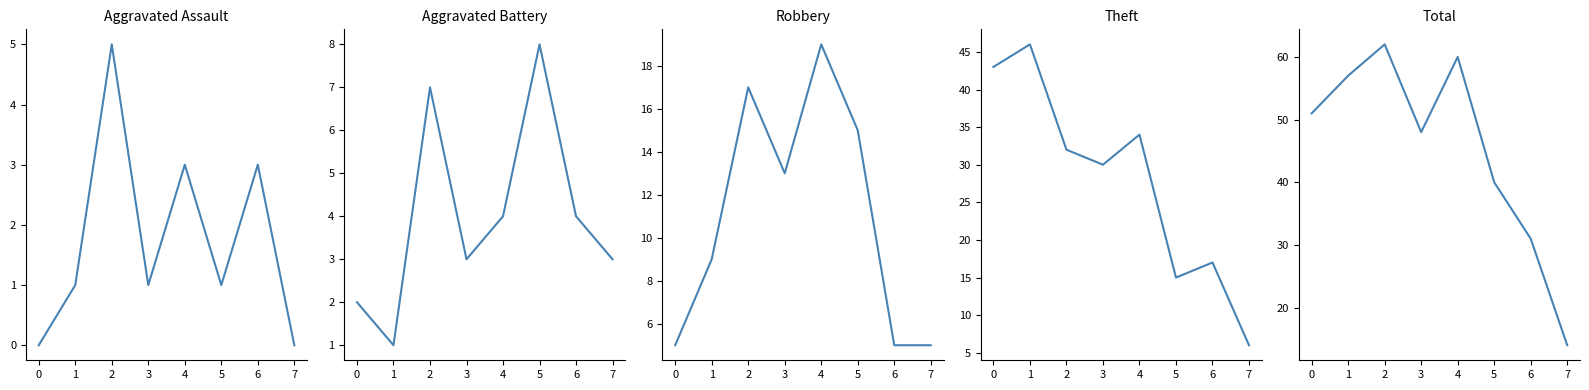

What position from the left is 5?

7